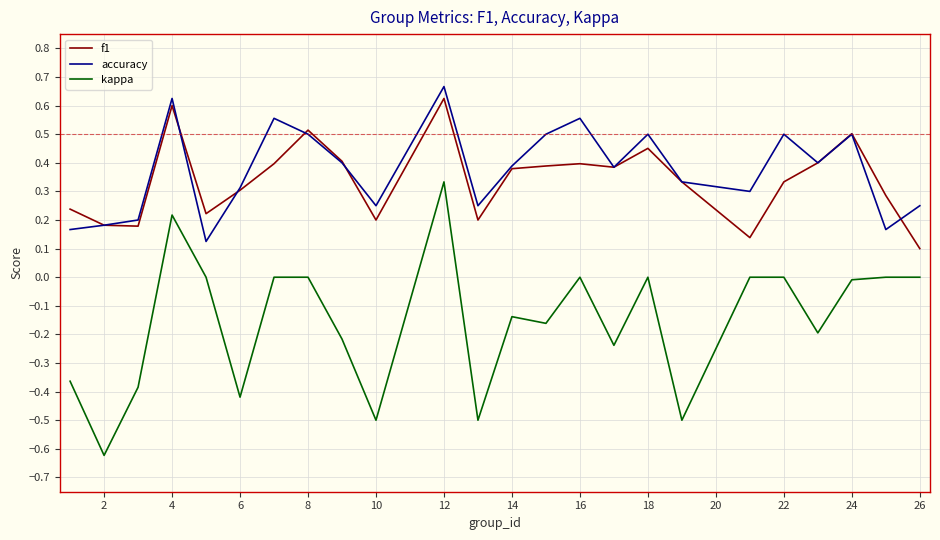

True or false: f1 and kappa intersect in this chart.

False